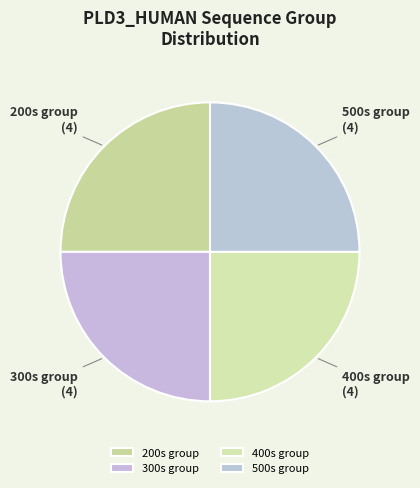

Does 500s group account for over 50% of the chart?

No